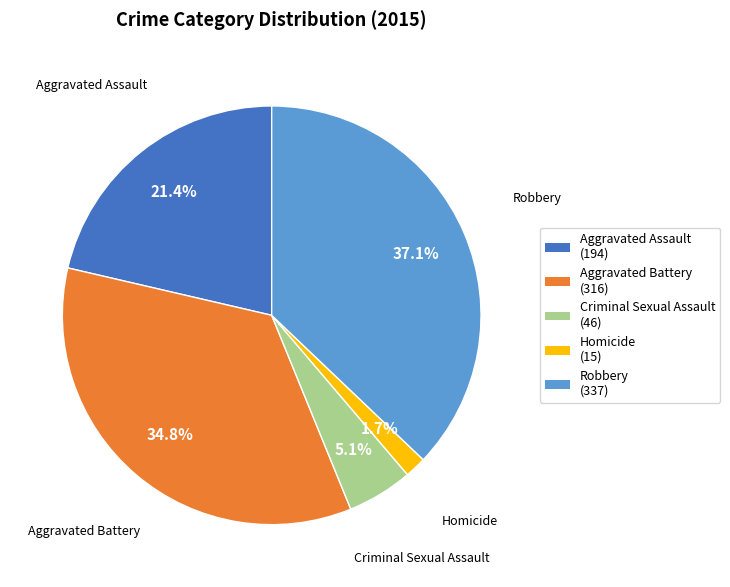

Count the number of slices in the pie.

5